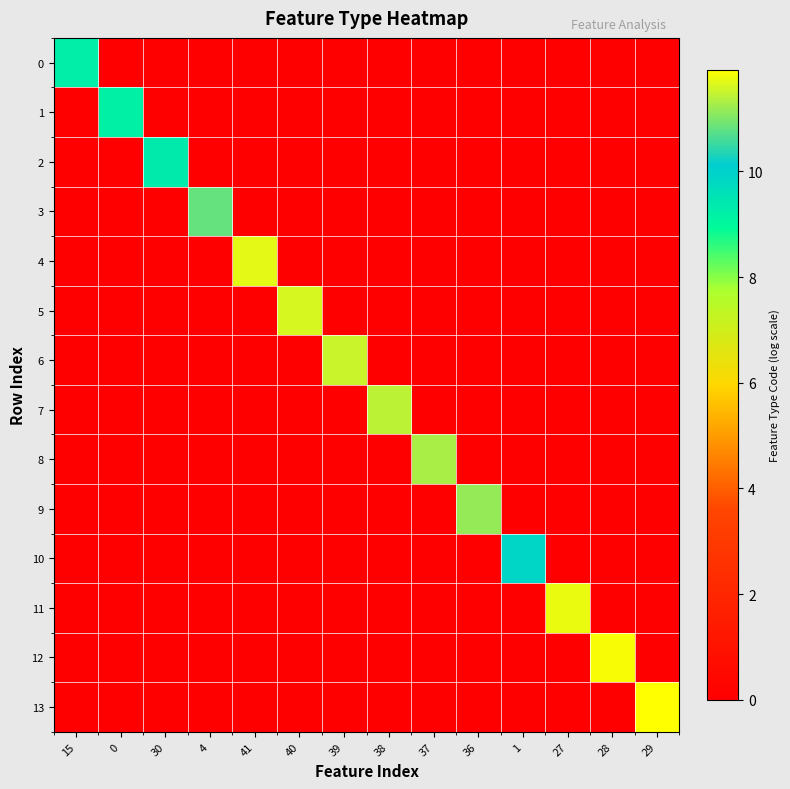

Between 38 and 36, which is larger?

38